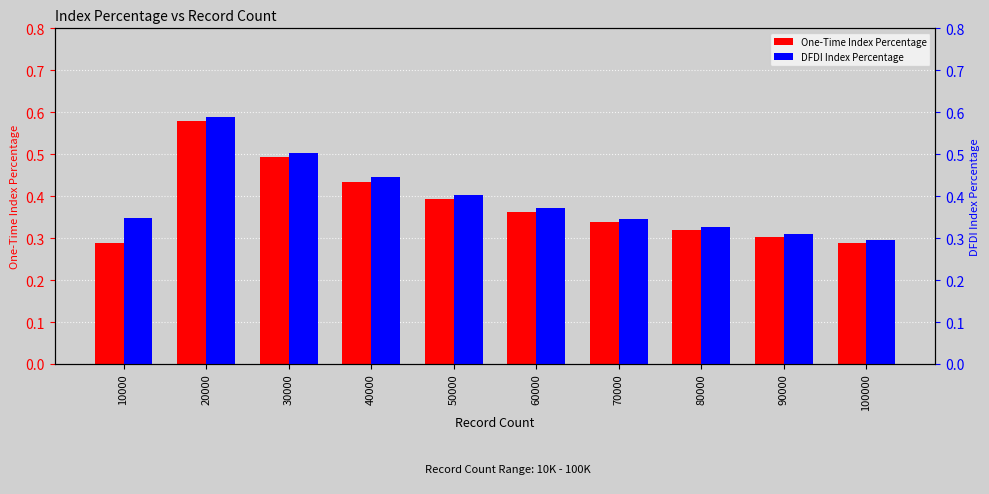

How many bars are there in each group?

2